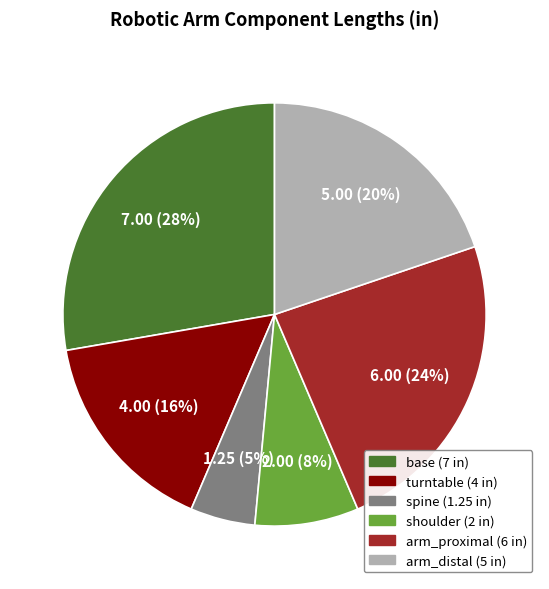

Which category has the smallest portion of the pie?

spine